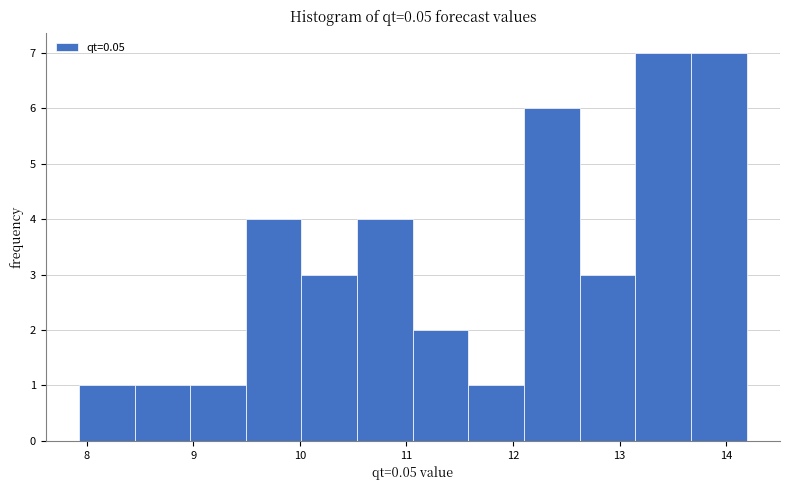

Reading left to right, transcribe this chart: for each bar, give the range it covers on the x-axis and its height. Neither the bar edges nor the heights are printed on the chart, so give them approximately, as read against the axes.

7.9 to 8.5: 1
8.5 to 9.0: 1
9.0 to 9.5: 1
9.5 to 10.0: 4
10.0 to 10.5: 3
10.5 to 11.1: 4
11.1 to 11.6: 2
11.6 to 12.1: 1
12.1 to 12.6: 6
12.6 to 13.1: 3
13.1 to 13.7: 7
13.7 to 14.2: 7